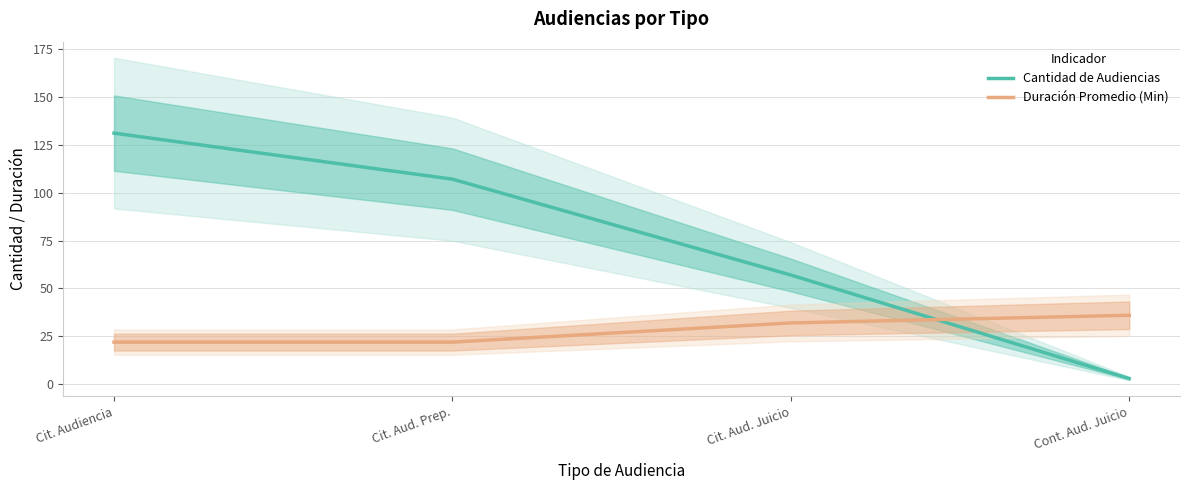

Which series has the widest spread of values?

Cantidad de Audiencias